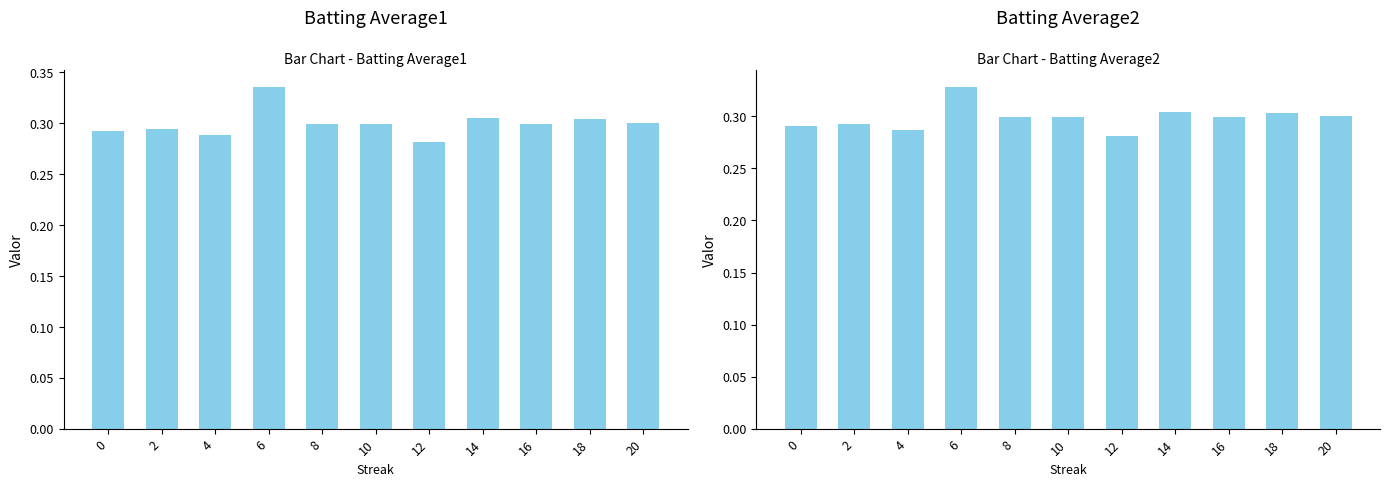

Reading left to right, list all the values displayed in this chart.

Batting Average1: 0=0.3	2=0.3	4=0.3	6=0.3	8=0.3	10=0.3	12=0.3	14=0.3	16=0.3	18=0.3	20=0.3
Batting Average2: 0=0.3	2=0.3	4=0.3	6=0.3	8=0.3	10=0.3	12=0.3	14=0.3	16=0.3	18=0.3	20=0.3